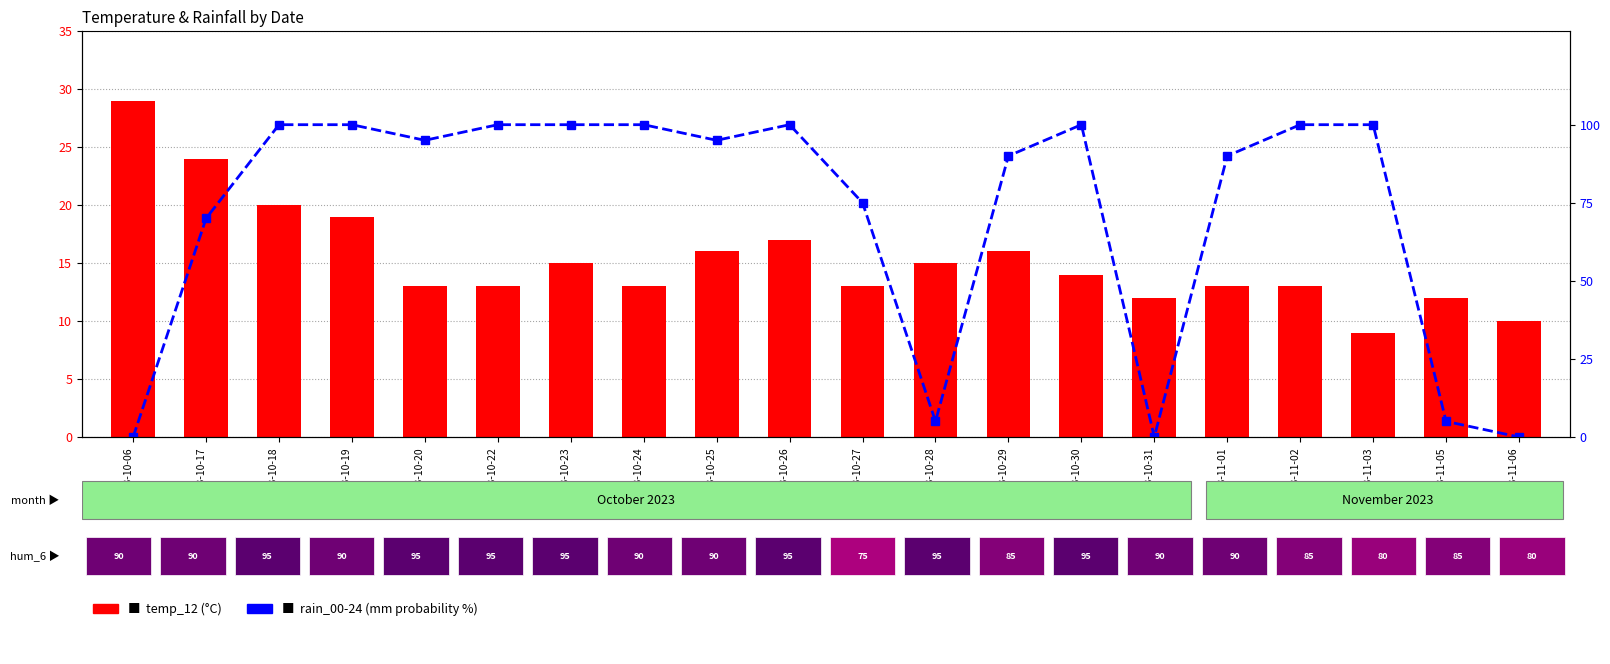

At which category is the sum across all series the highest?

2023-10-18